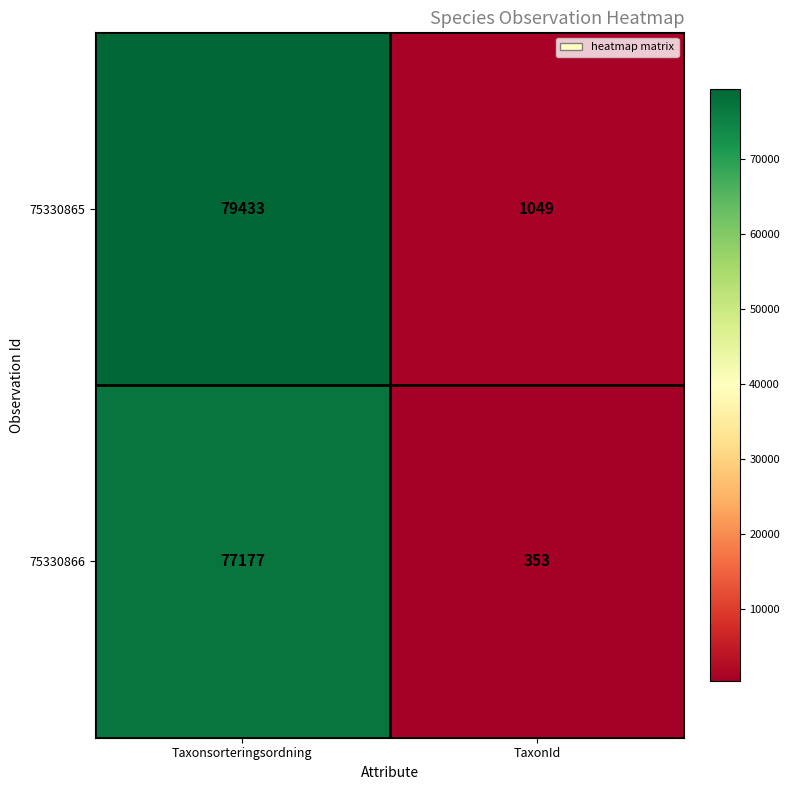

Reading right to left, extract all data points from this chart.

75330865: TaxonId=1049	Taxonsorteringsordning=79433
75330866: TaxonId=353	Taxonsorteringsordning=77177